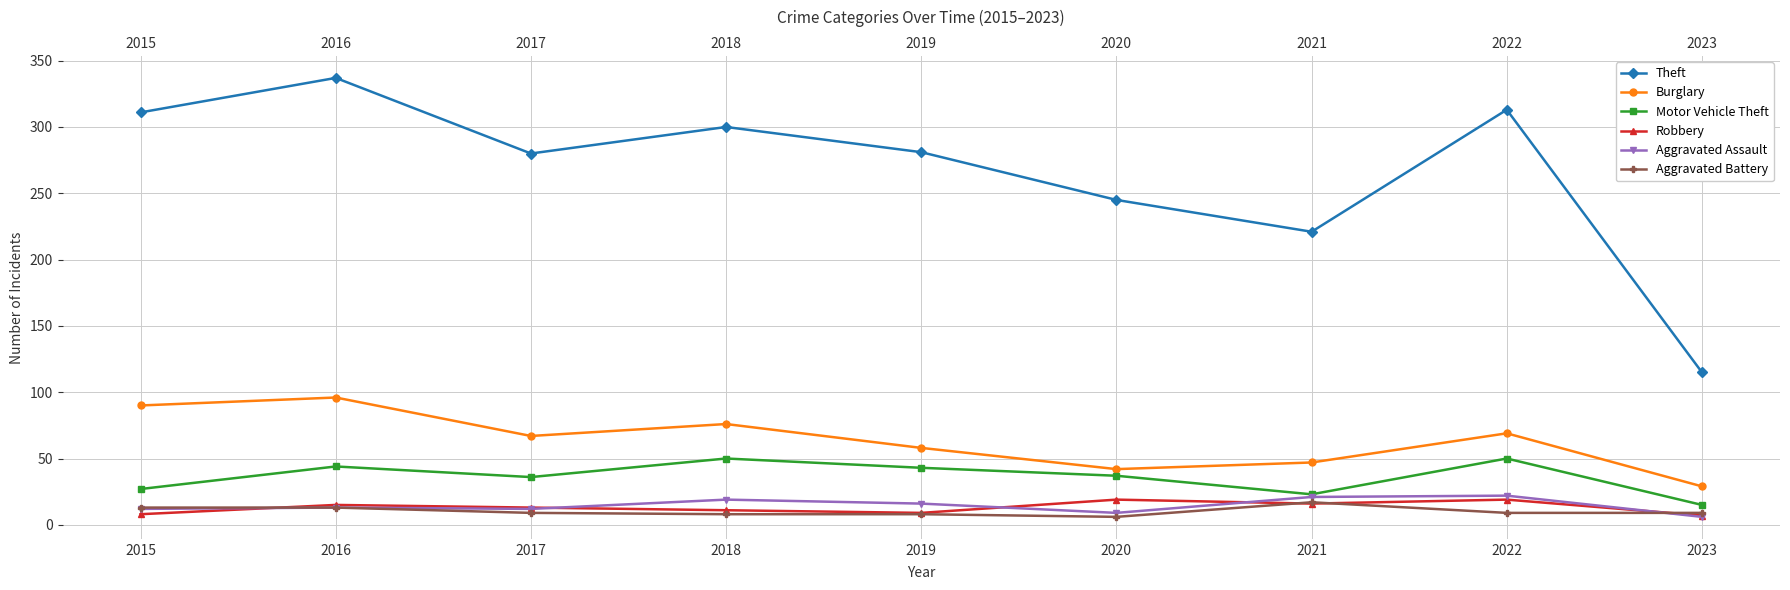

Reading left to right, transcribe all the data shown in this chart.

Theft: 311	337	280	300	281	245	221	313	115
Burglary: 90	96	67	76	58	42	47	69	29
Motor Vehicle Theft: 27	44	36	50	43	37	23	50	15
Robbery: 8	15	13	11	9	19	16	19	7
Aggravated Assault: 12	13	12	19	16	9	21	22	6
Aggravated Battery: 13	13	9	8	8	6	17	9	9